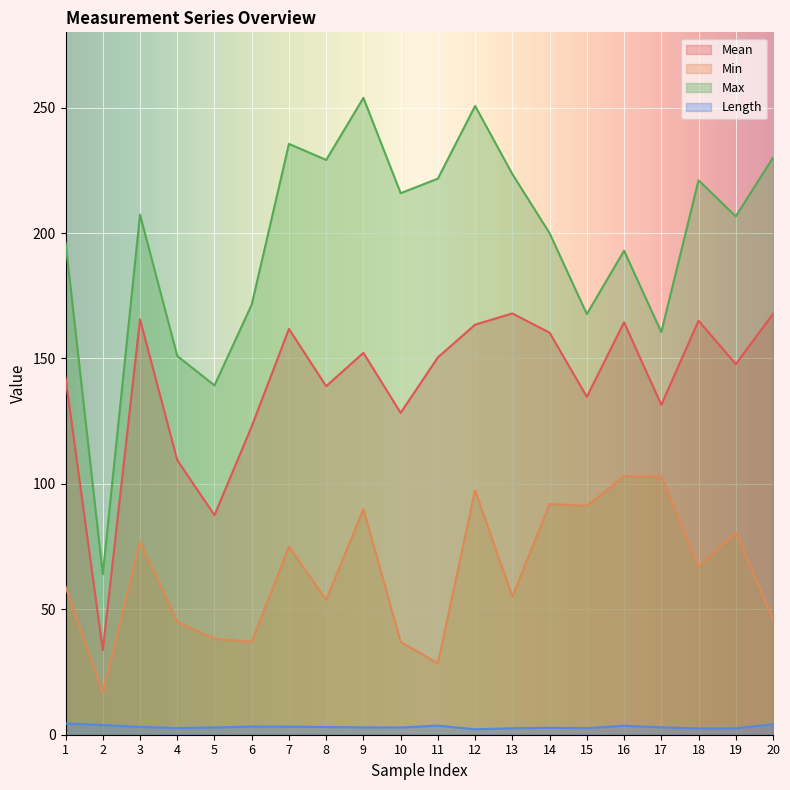

True or false: Max and Mean intersect in this chart.

False